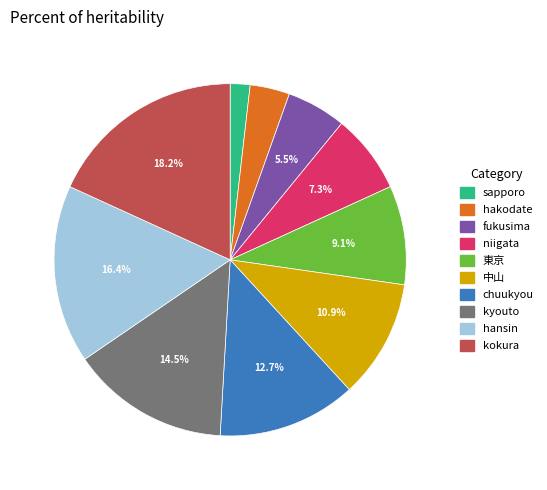

How many segments does this pie chart have?

10